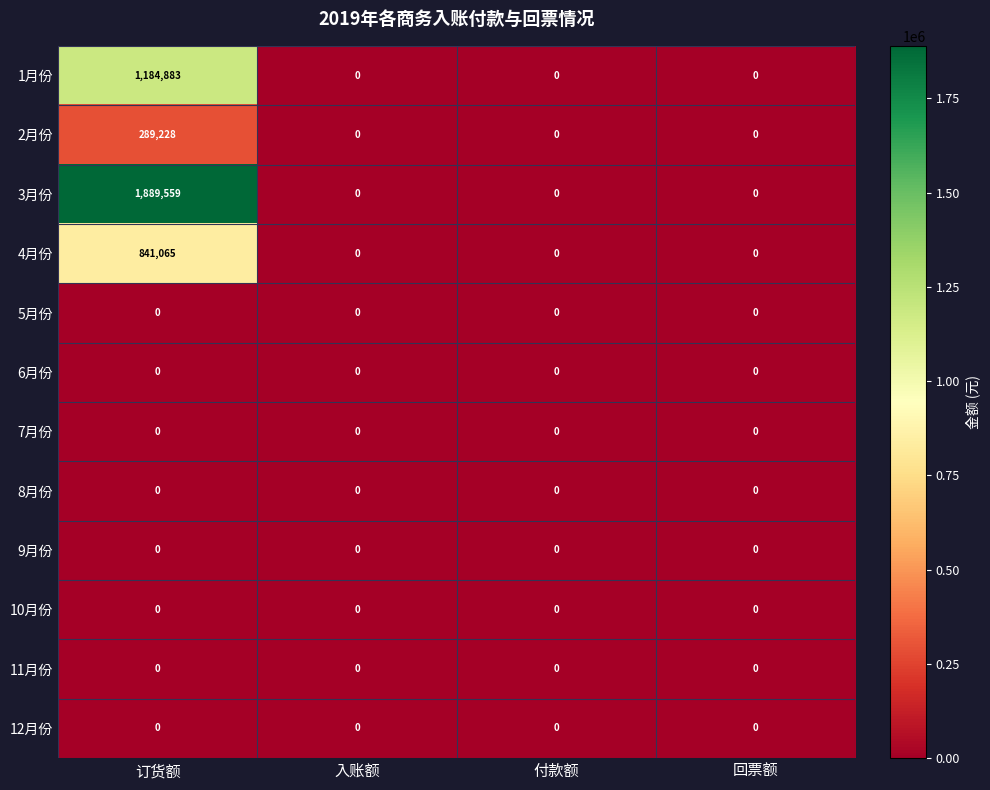

At which category is the sum across all series the highest?

订货额